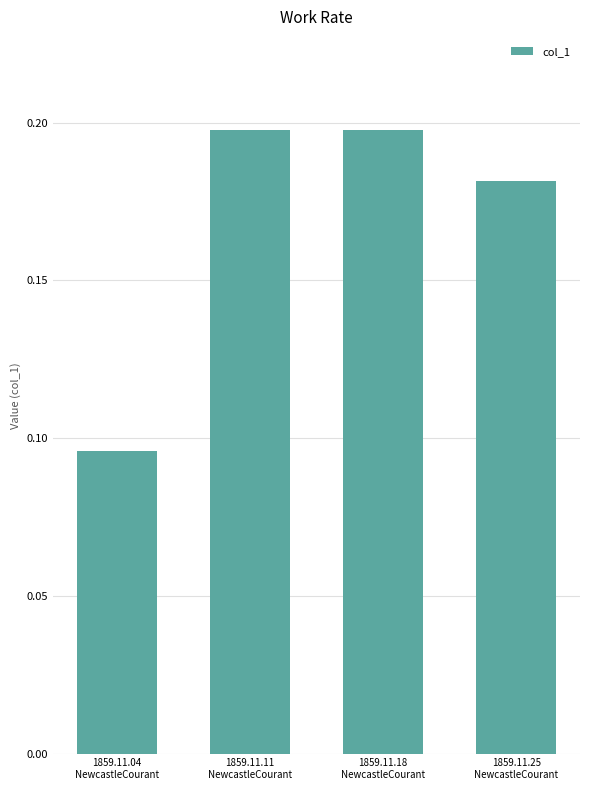

The chart shows a value of 0.3 at 1859.11.11
NewcastleCourant. True or false?

False